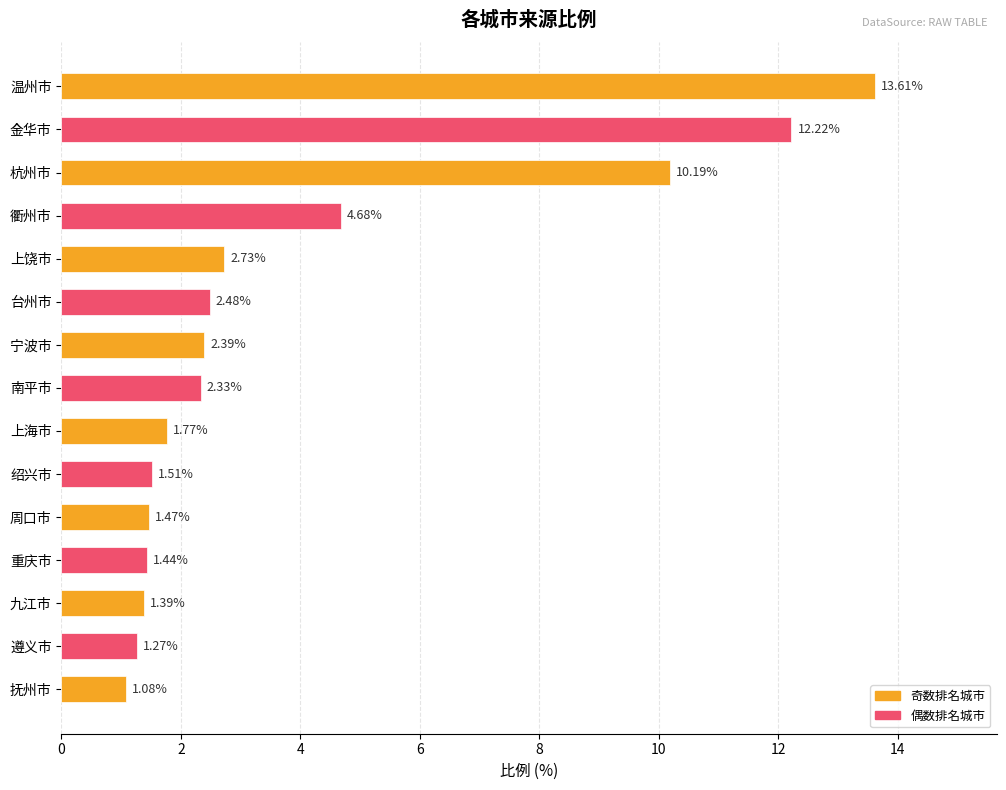

List the labels in order of value, largest first.

温州市, 金华市, 杭州市, 衢州市, 上饶市, 台州市, 宁波市, 南平市, 上海市, 绍兴市, 周口市, 重庆市, 九江市, 遵义市, 抚州市